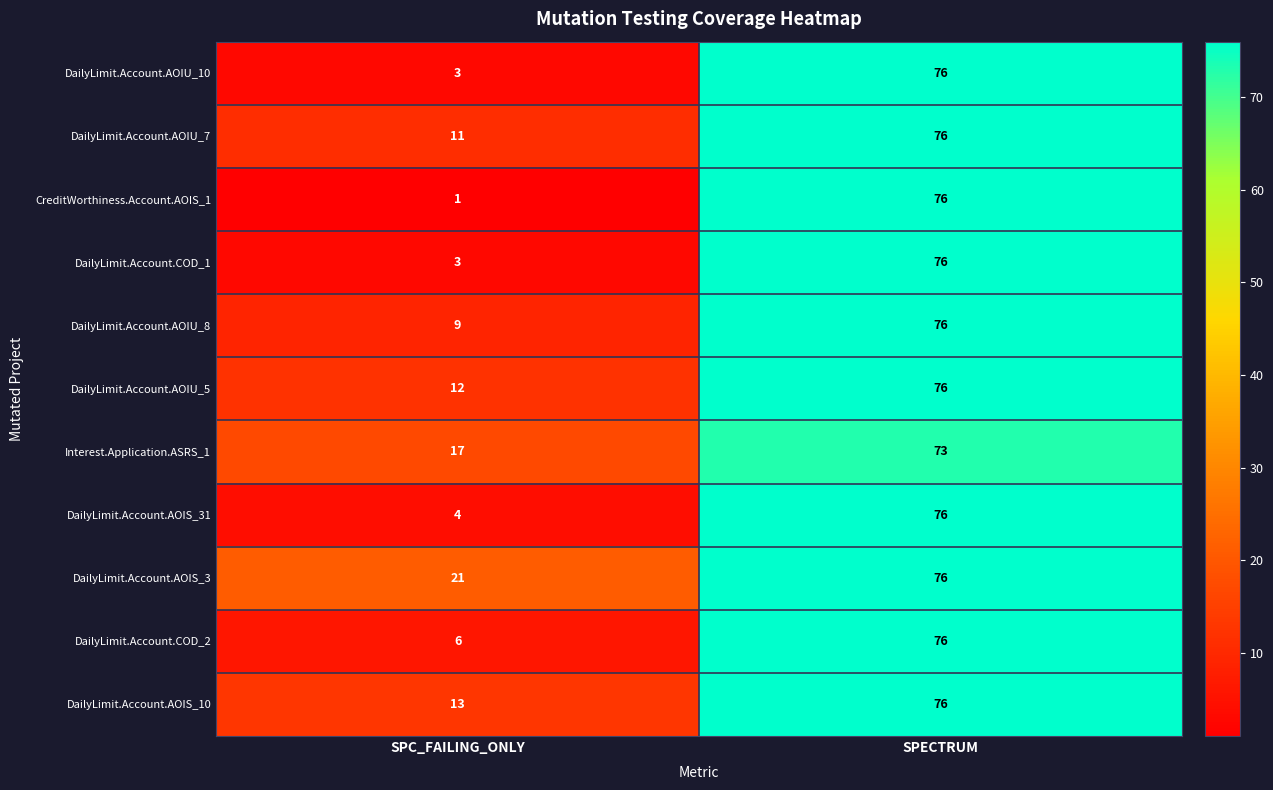

List the labels in order of DailyLimit.Account.AOIS_31 value, smallest first.

SPC_FAILING_ONLY, SPECTRUM